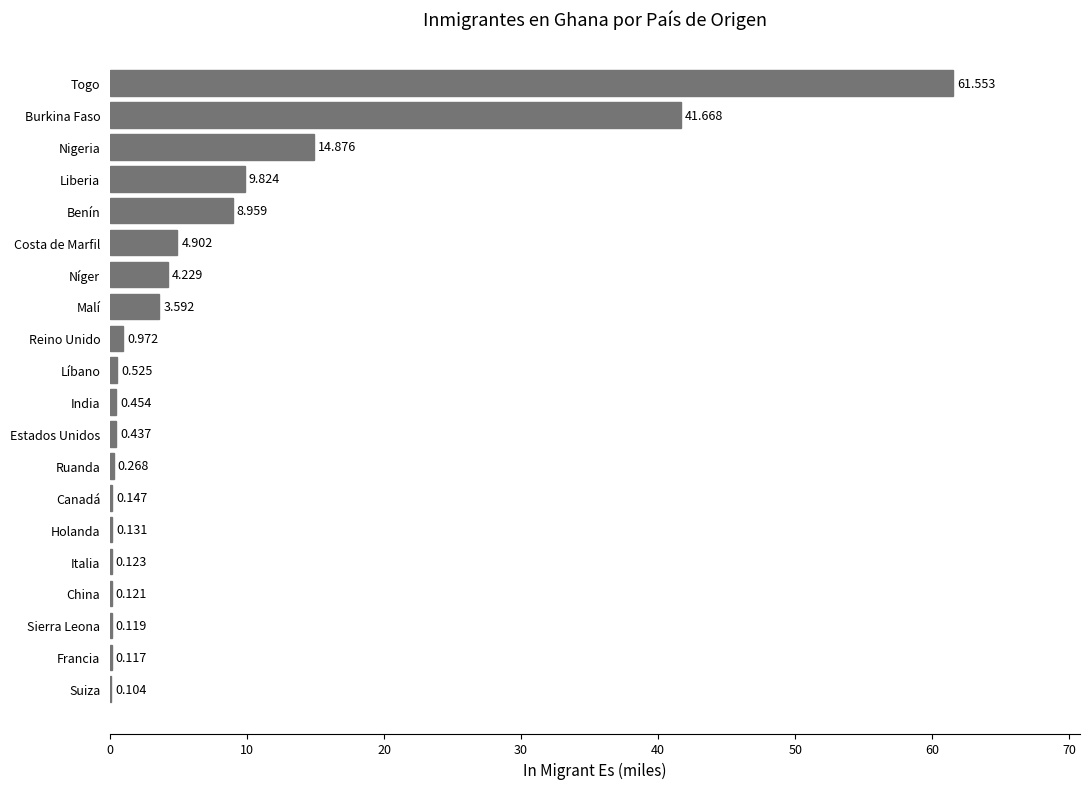

Which has a higher value, Reino Unido or Italia?

Reino Unido